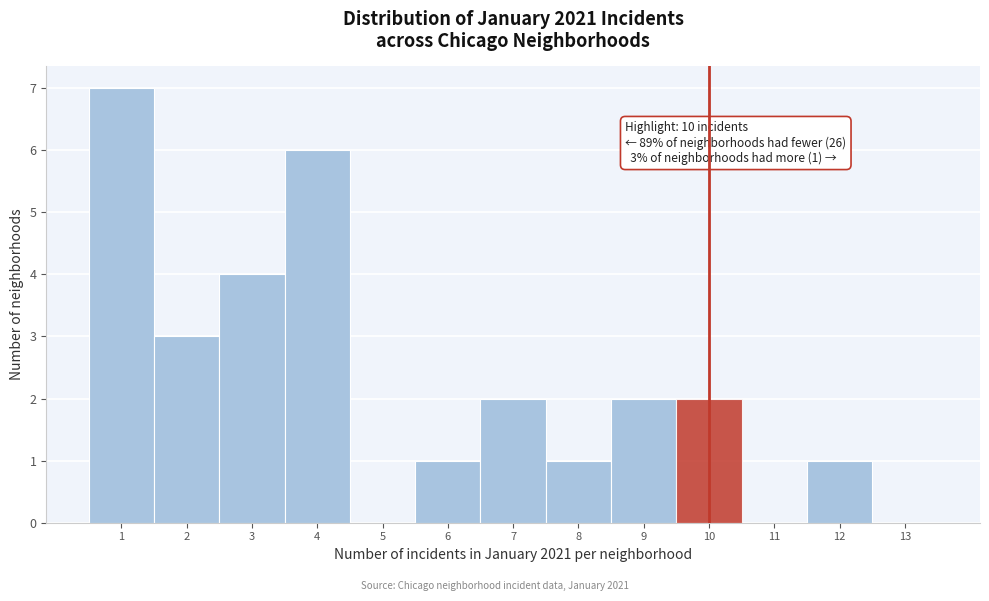

Over which range of the x-axis is the bar tallest?

0.5 to 1.5